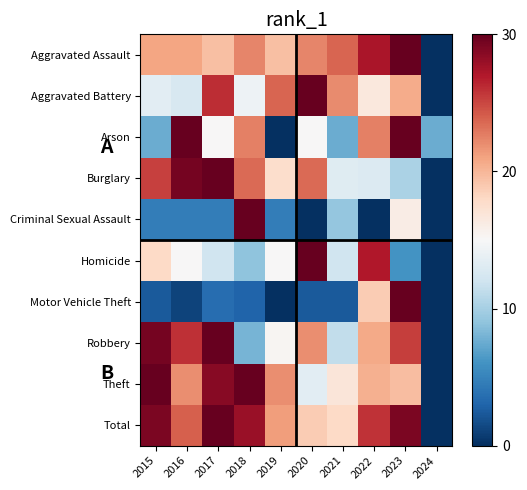

Which category has the highest value across all series?

2023